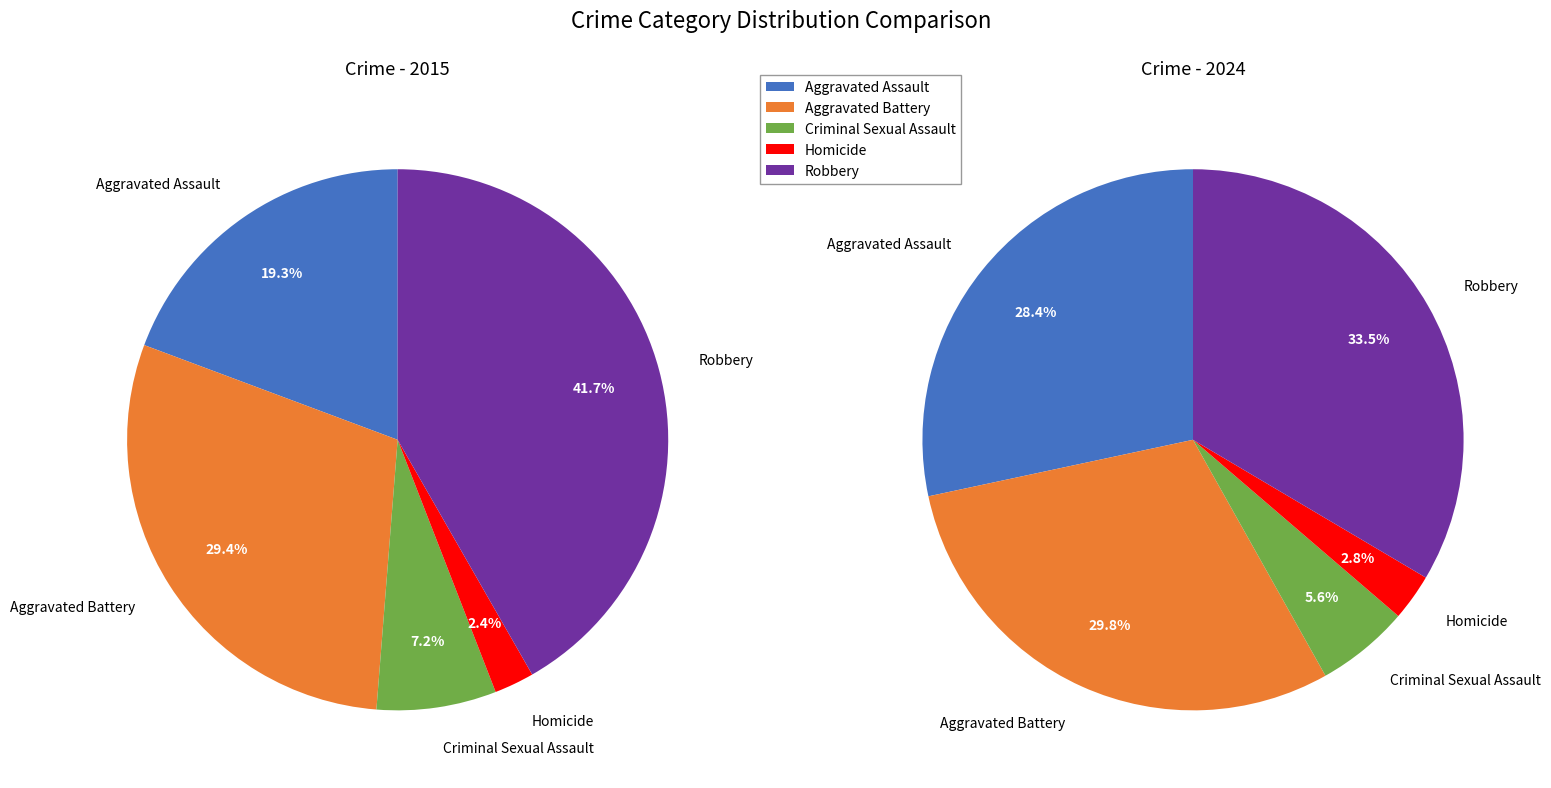

Which slice is the smallest?

Homicide